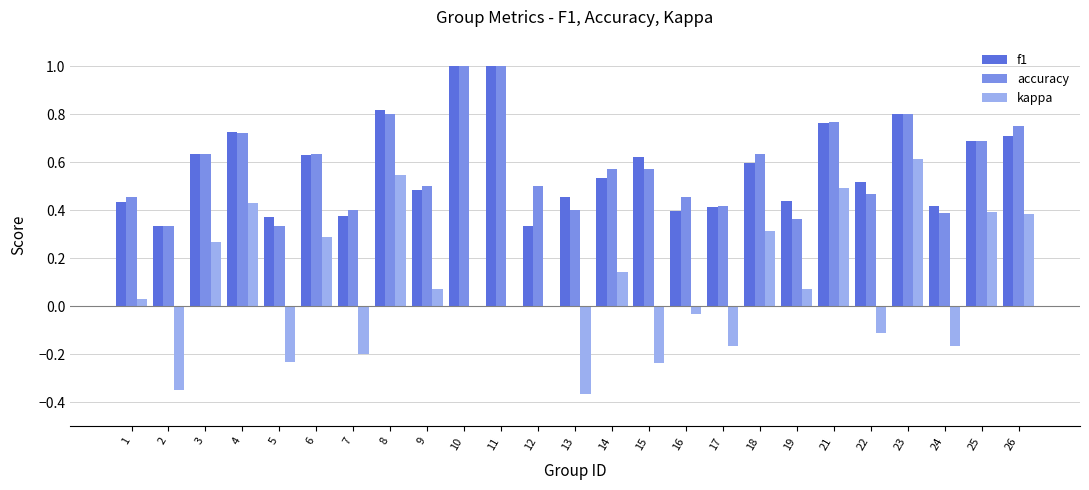

The value of accuracy at 18 is 0.9. True or false?

False